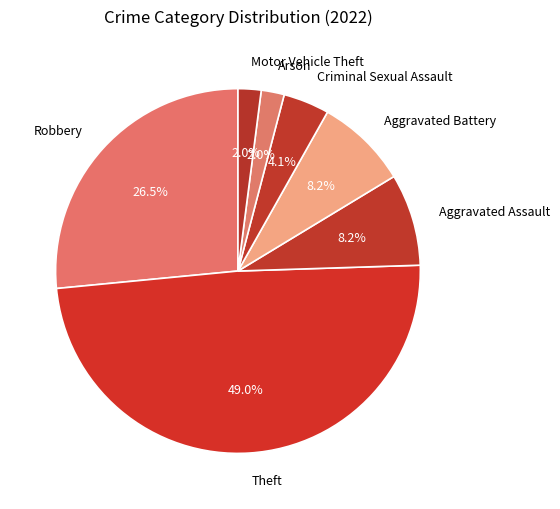

The Aggravated Assault slice represents 1% of the pie. True or false?

False